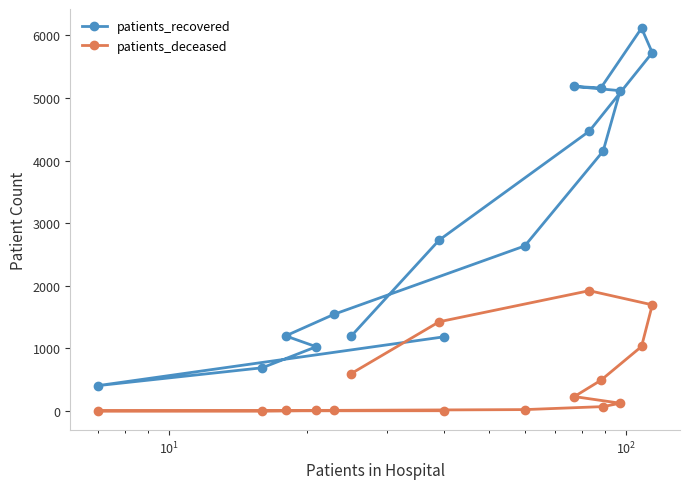

What is the maximum value for patients_recovered?

6116